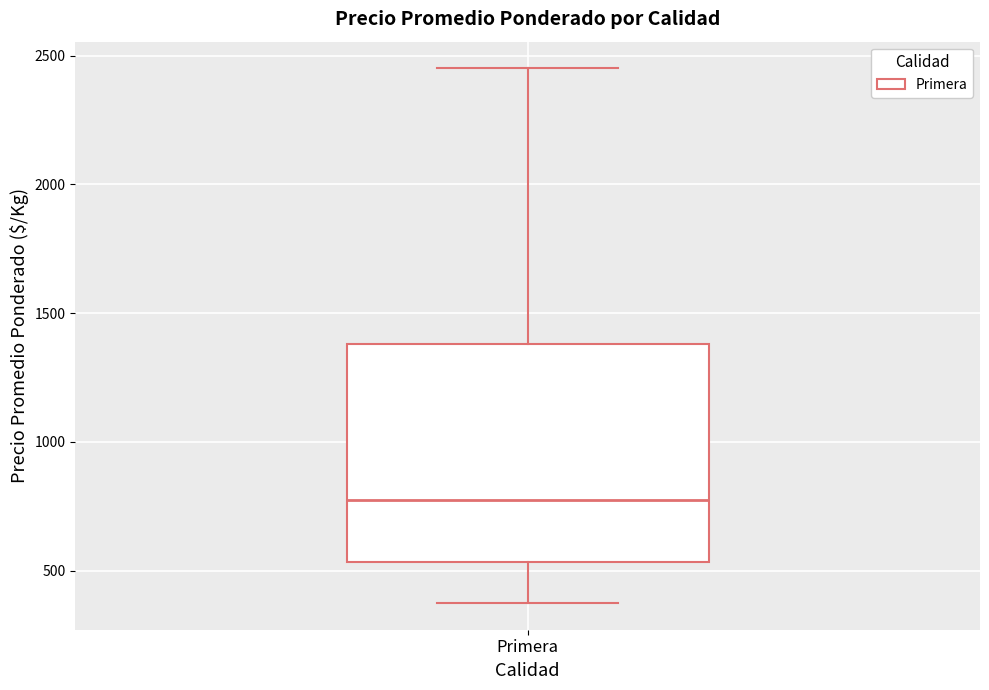

Transcribe this box plot: give where the median line is, the range the box spans, and where the two whiskers end, as read against the y-axis. The values are not printed on the chart, so give them approximately, as read against the axis.

median 800, box 550 to 1400, whiskers 400 to 2450